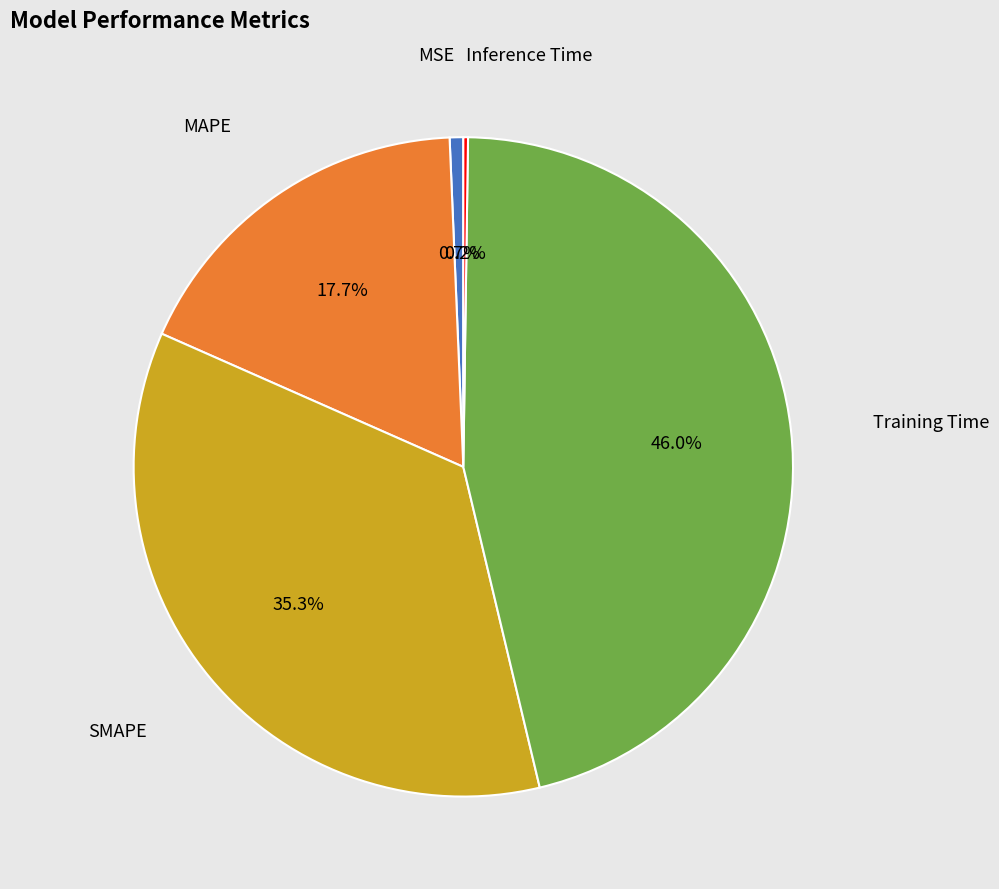

Is there any slice that represents more than half of the pie?

No